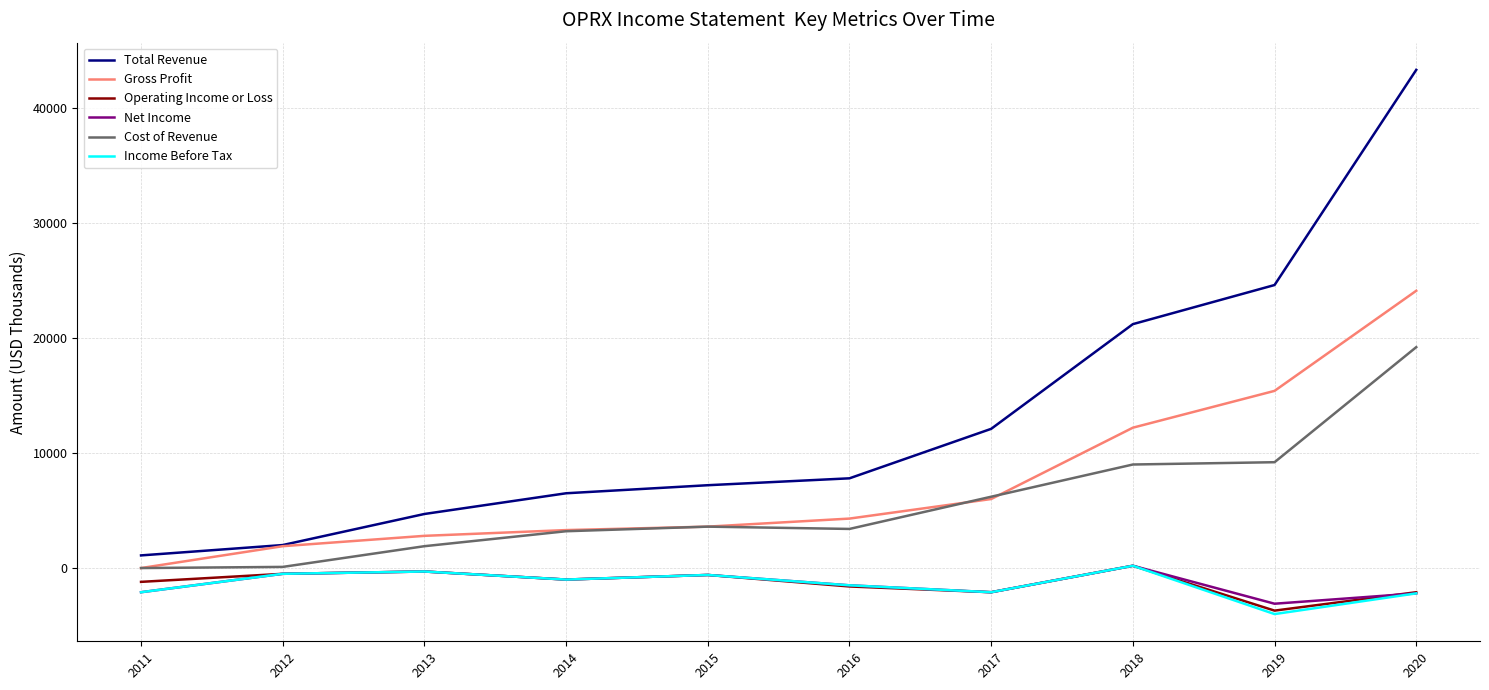

What is the smallest value displayed?

-4000